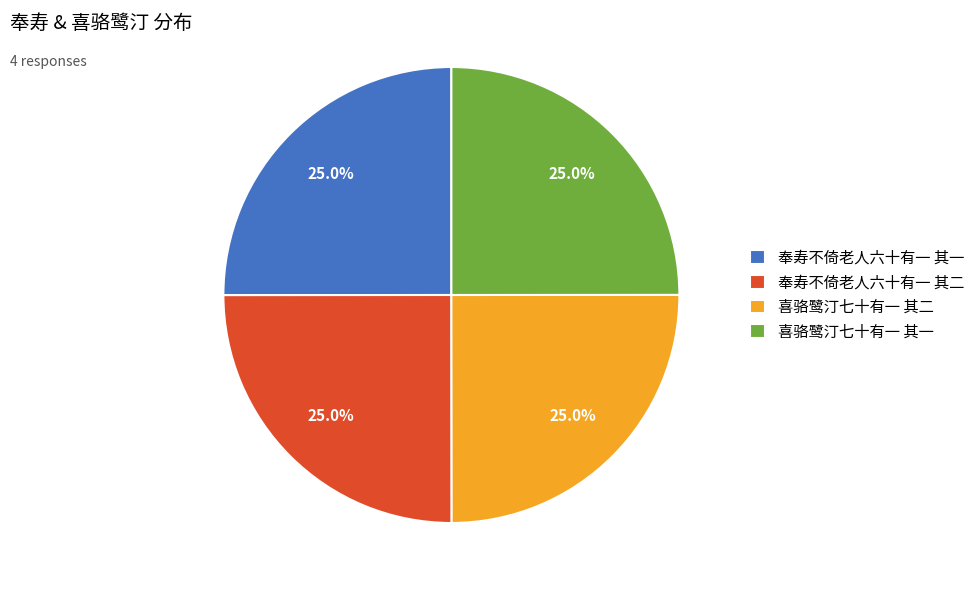

Is there a majority slice in this chart?

No